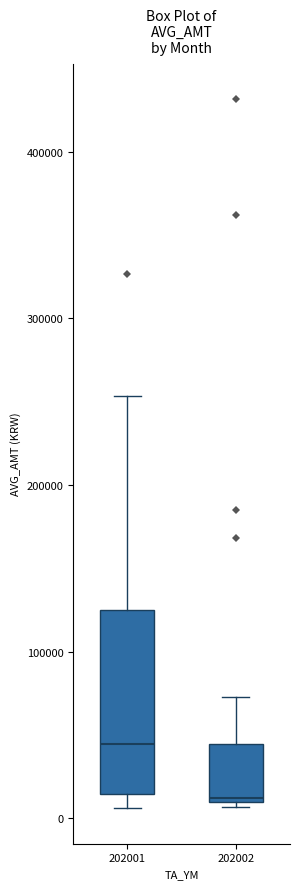

Reading left to right, transcribe this box plot: for each box, give where its median line is, the range the box spans, and where its two whiskers end, as read against the y-axis. The values are not printed on the chart, so give them approximately, as read against the axis.

202001: median 40000, box 10000 to 120000, whiskers 10000 (just below the box's lower edge) to 250000
202002: median 10000, box 10000 to 40000, whiskers 10000 to 70000